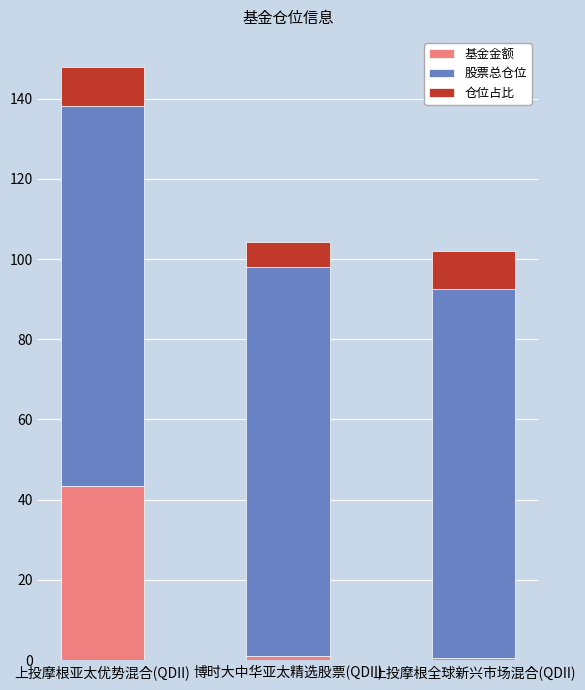

Is it true that 基金金额 equals 43.3 at 上投摩根亚太优势混合(QDII)?

True